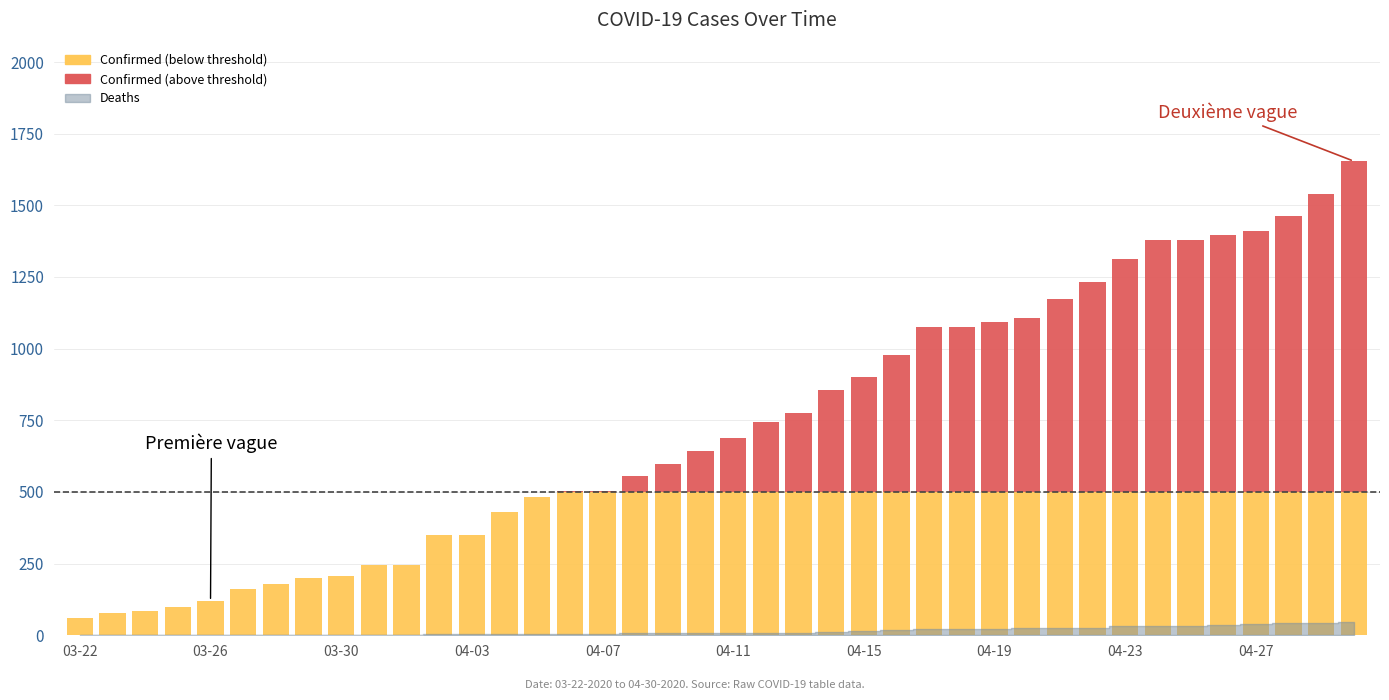

Read the Confirmed value at 03-28, to the nearest 10.

180